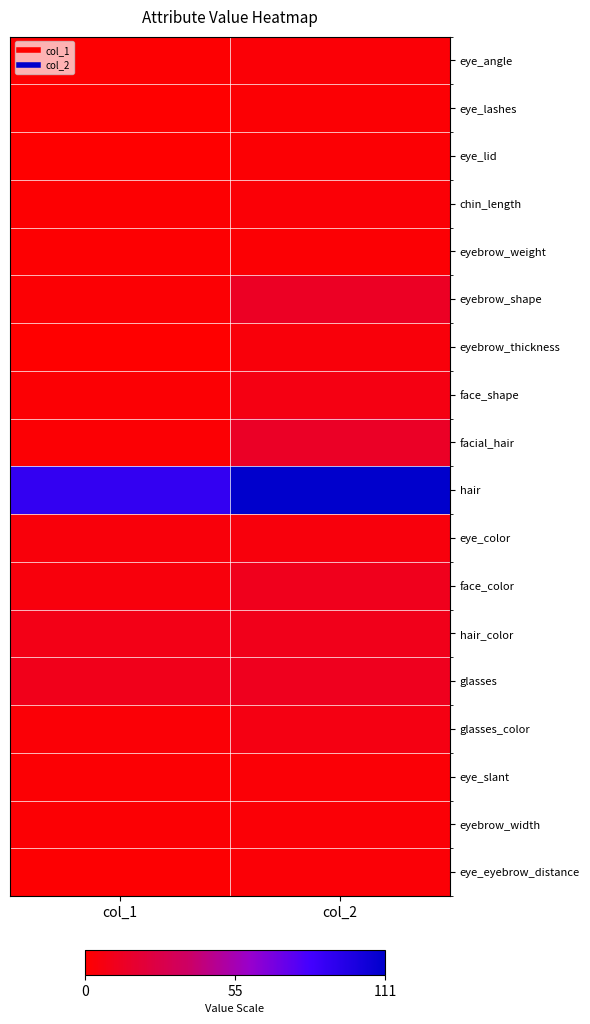

Reading right to left, transcribe all the data shown in this chart.

eye_angle: col_2=3	col_1=1
eye_lashes: col_2=2	col_1=0
eye_lid: col_2=2	col_1=0
chin_length: col_2=3	col_1=1
eyebrow_weight: col_2=2	col_1=1
eyebrow_shape: col_2=14	col_1=2
eyebrow_thickness: col_2=4	col_1=0
face_shape: col_2=7	col_1=2
facial_hair: col_2=15	col_1=2
hair: col_2=111	col_1=90
eye_color: col_2=5	col_1=4
face_color: col_2=11	col_1=5
hair_color: col_2=10	col_1=9
glasses: col_2=12	col_1=10
glasses_color: col_2=7	col_1=3
eye_slant: col_2=3	col_1=2
eyebrow_width: col_2=3	col_1=2
eye_eyebrow_distance: col_2=3	col_1=1